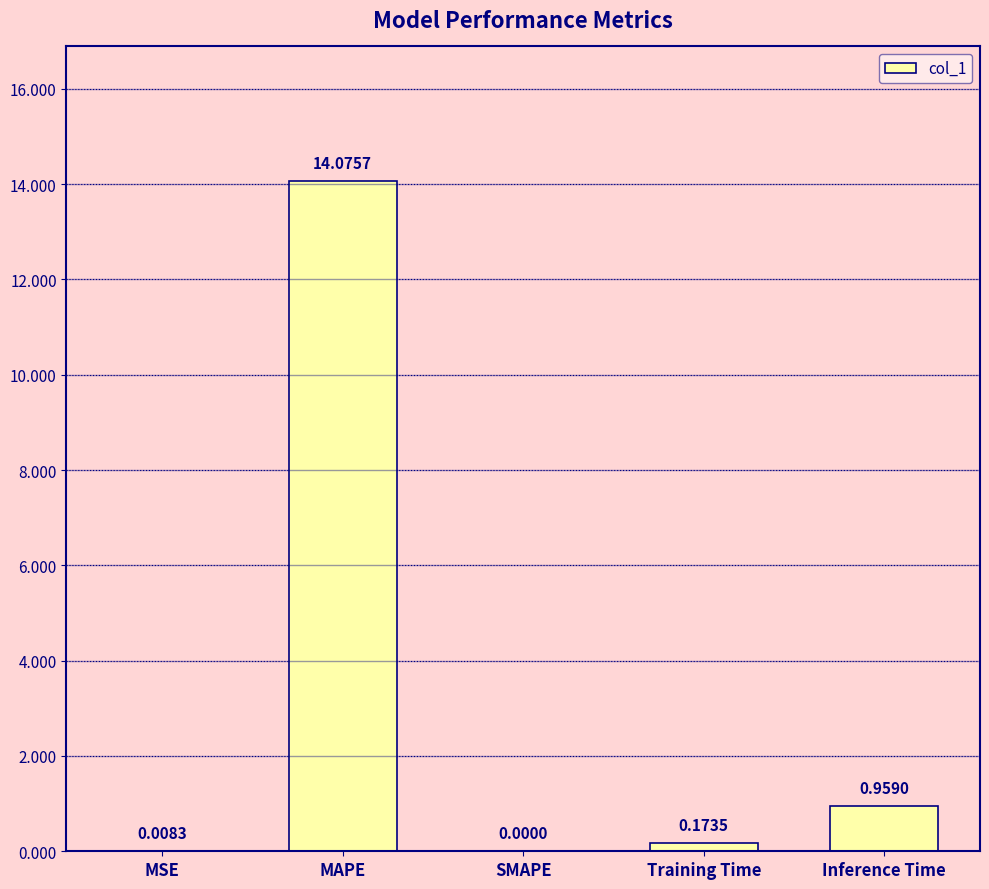

What is the change in value from MSE to MAPE?

+14.1